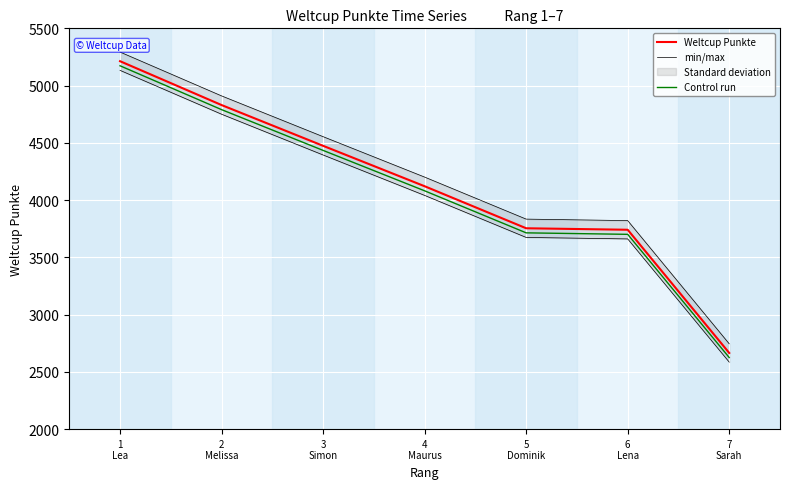

True or false: Weltcup Punkte and Control run cross at least once.

False